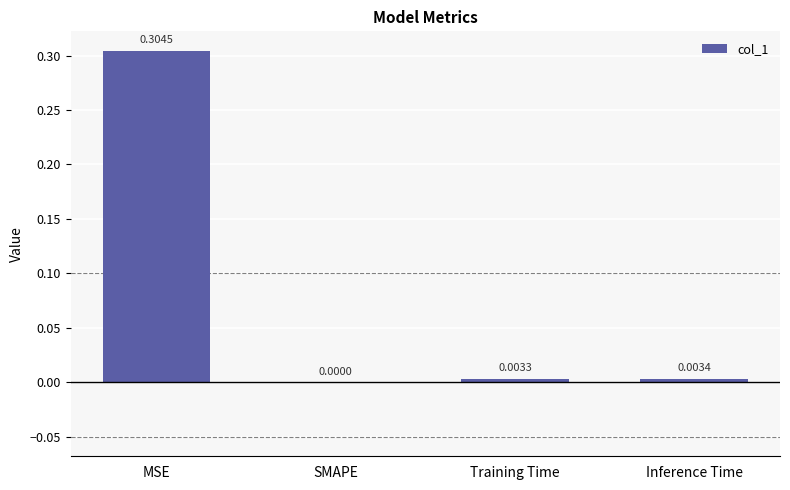

What is the change in value from MSE to Inference Time?

-0.3